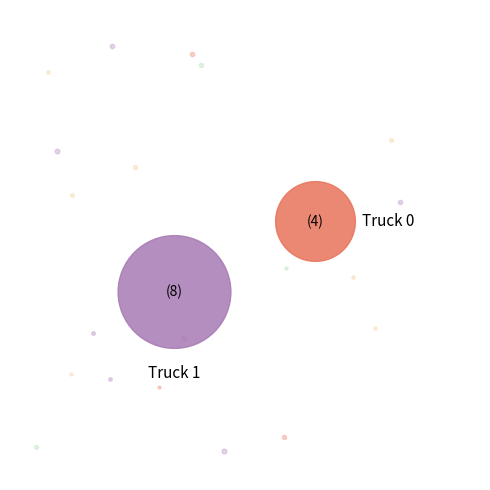

How many segments does this pie chart have?

2